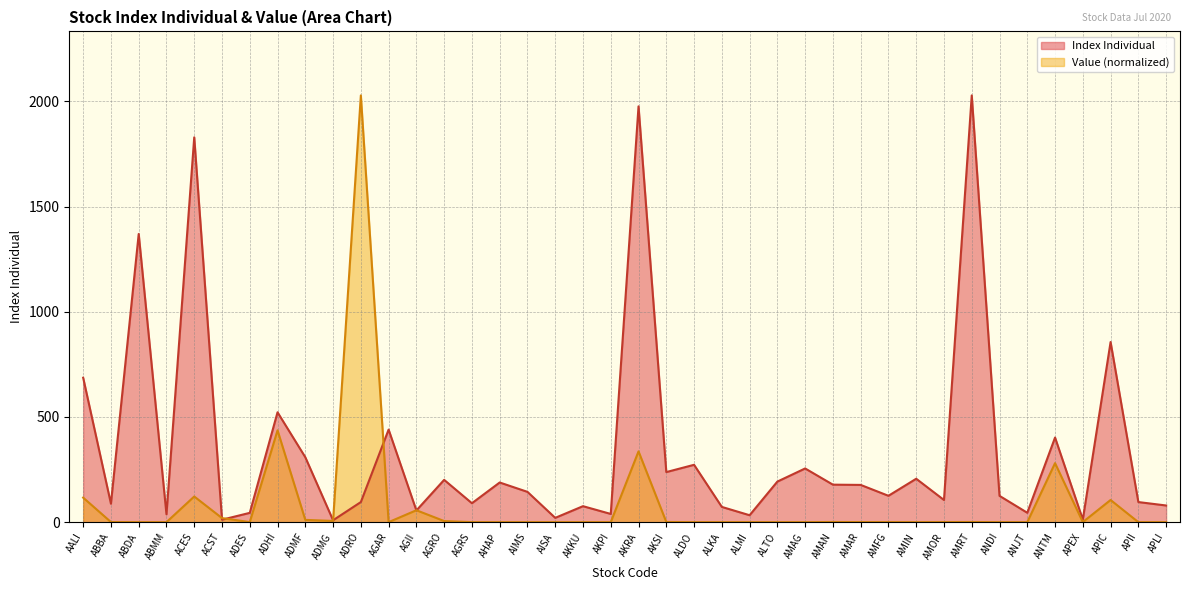

Count the number of categories in the chart.

40